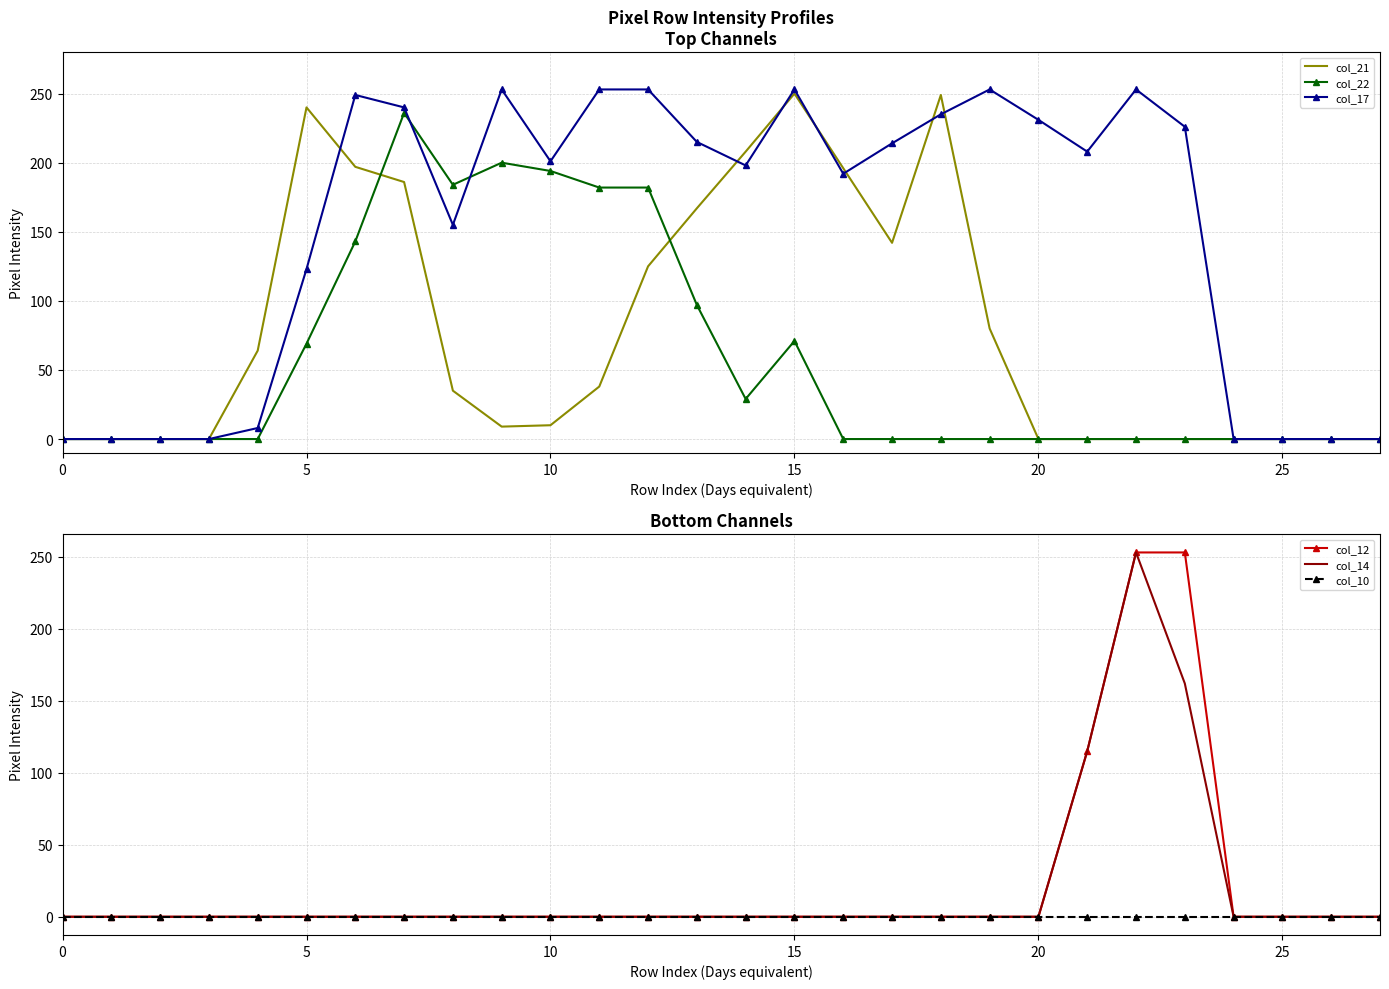

The col_17 series shows 268 at 16. True or false?

False